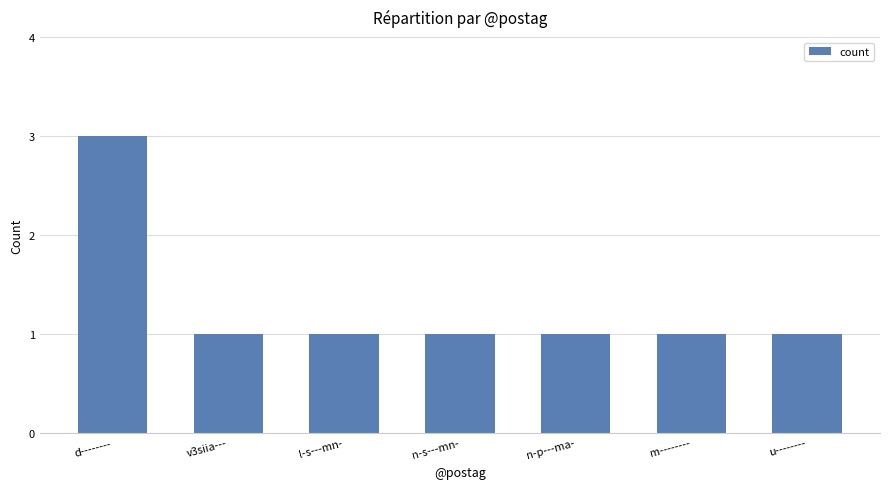

Are the bars horizontal?

No